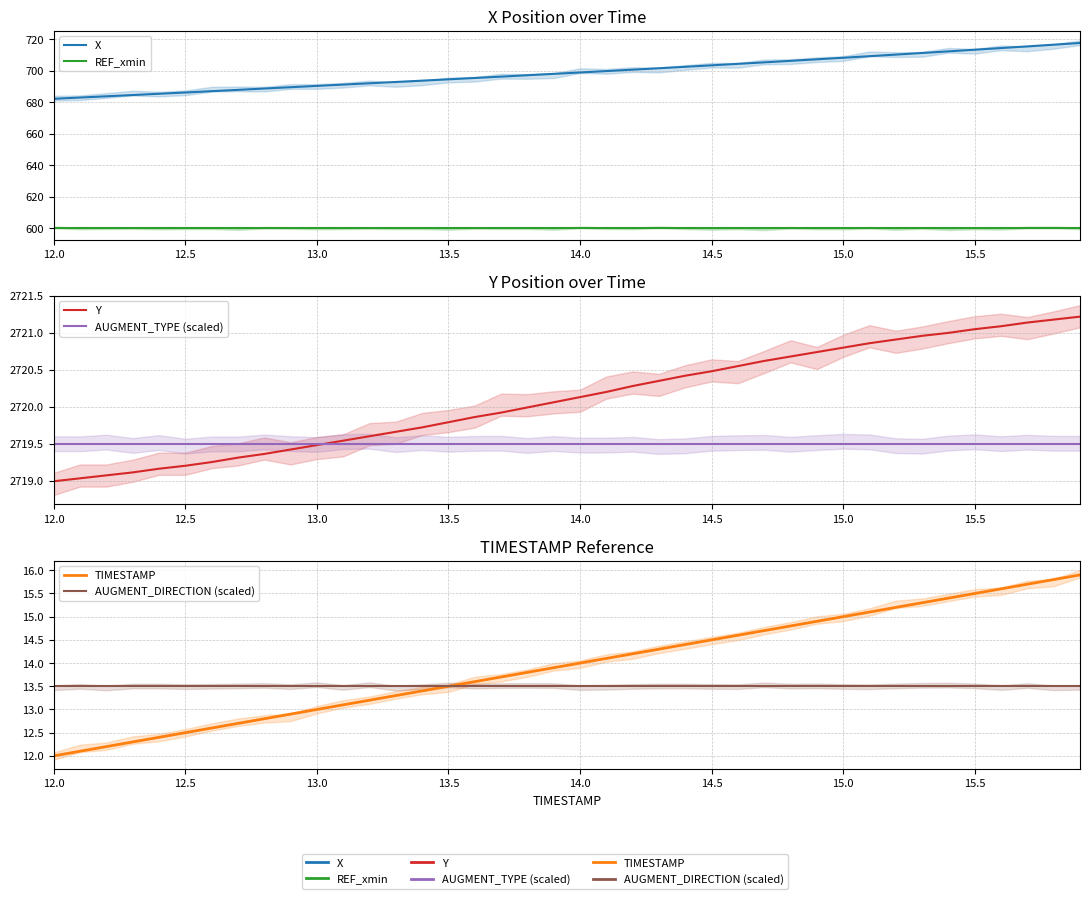

What is the minimum value shown in the chart?

12.0